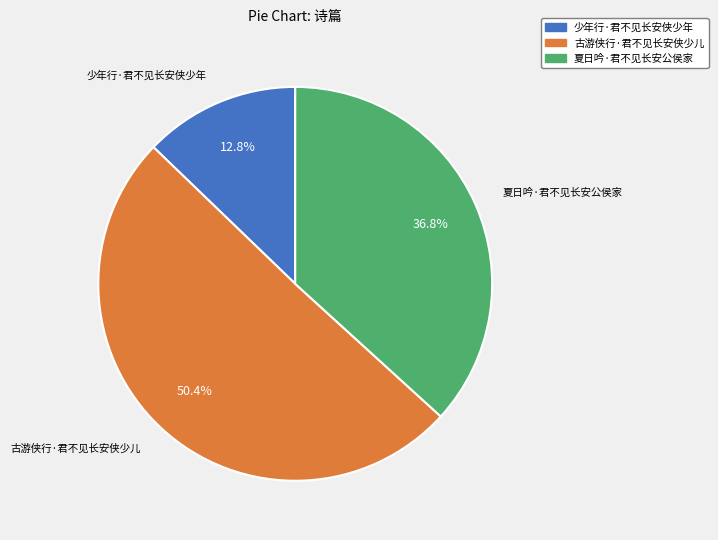

Is the sum of 古游侠行·君不见长安侠少儿 and 夏日吟·君不见长安公侯家 greater than half?

Yes